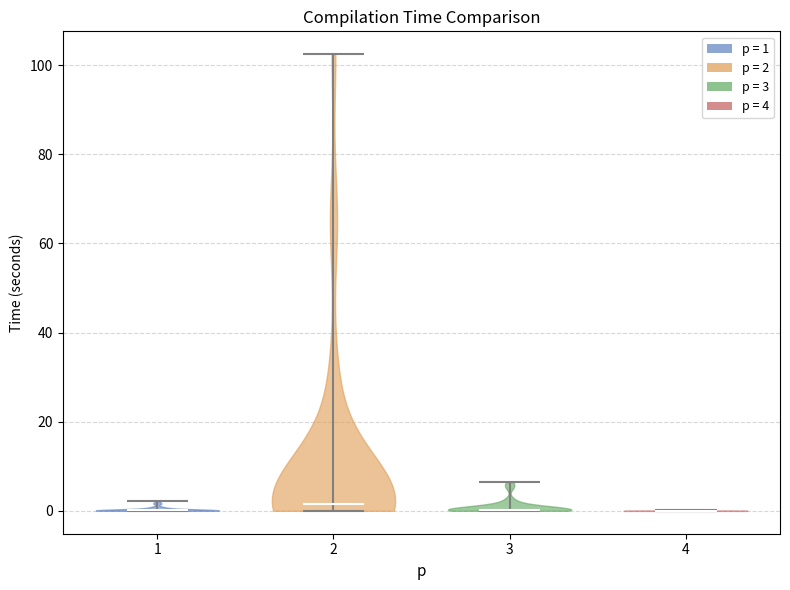

What is the lowest point the violin at x = 3 reaches on the y-axis? The values are not printed on the chart, so give them approximately, as read against the axis.

0